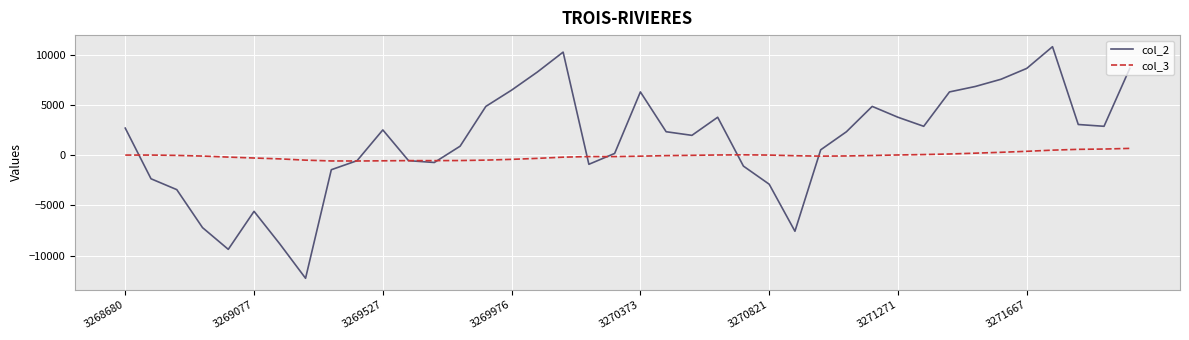

What is the greatest value displayed?

10798